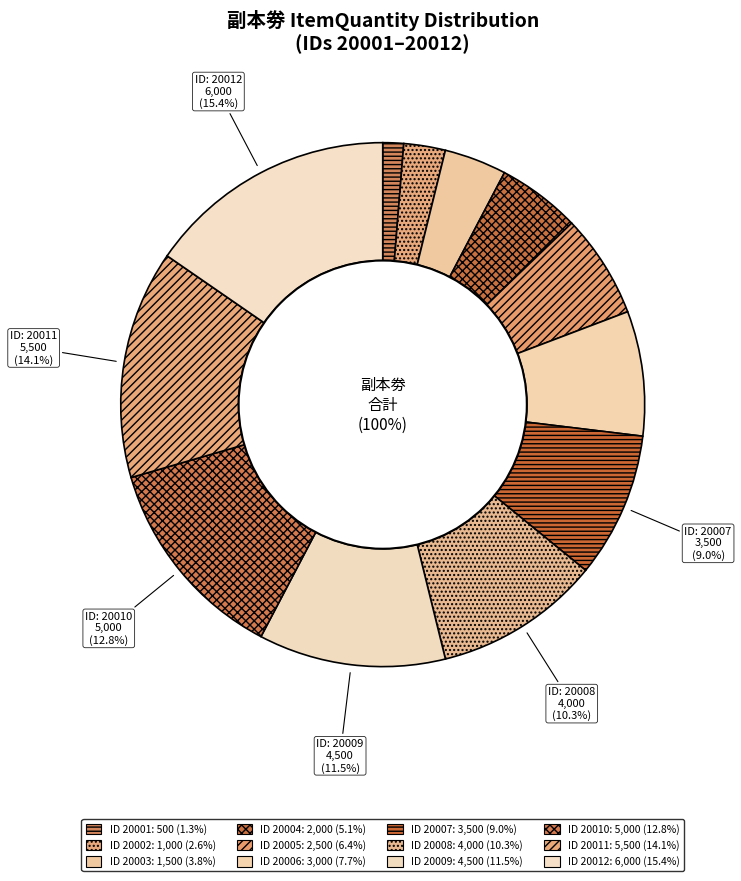

Does 20012 represent more than half of the total?

No